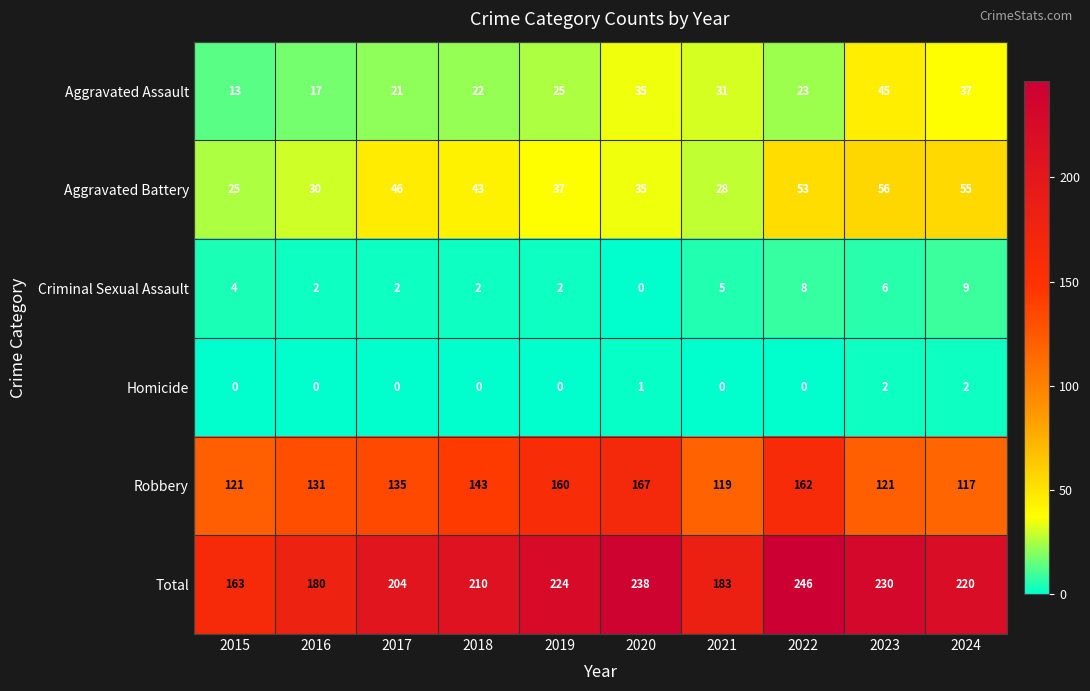

At which label is Robbery closest to 142?

2018